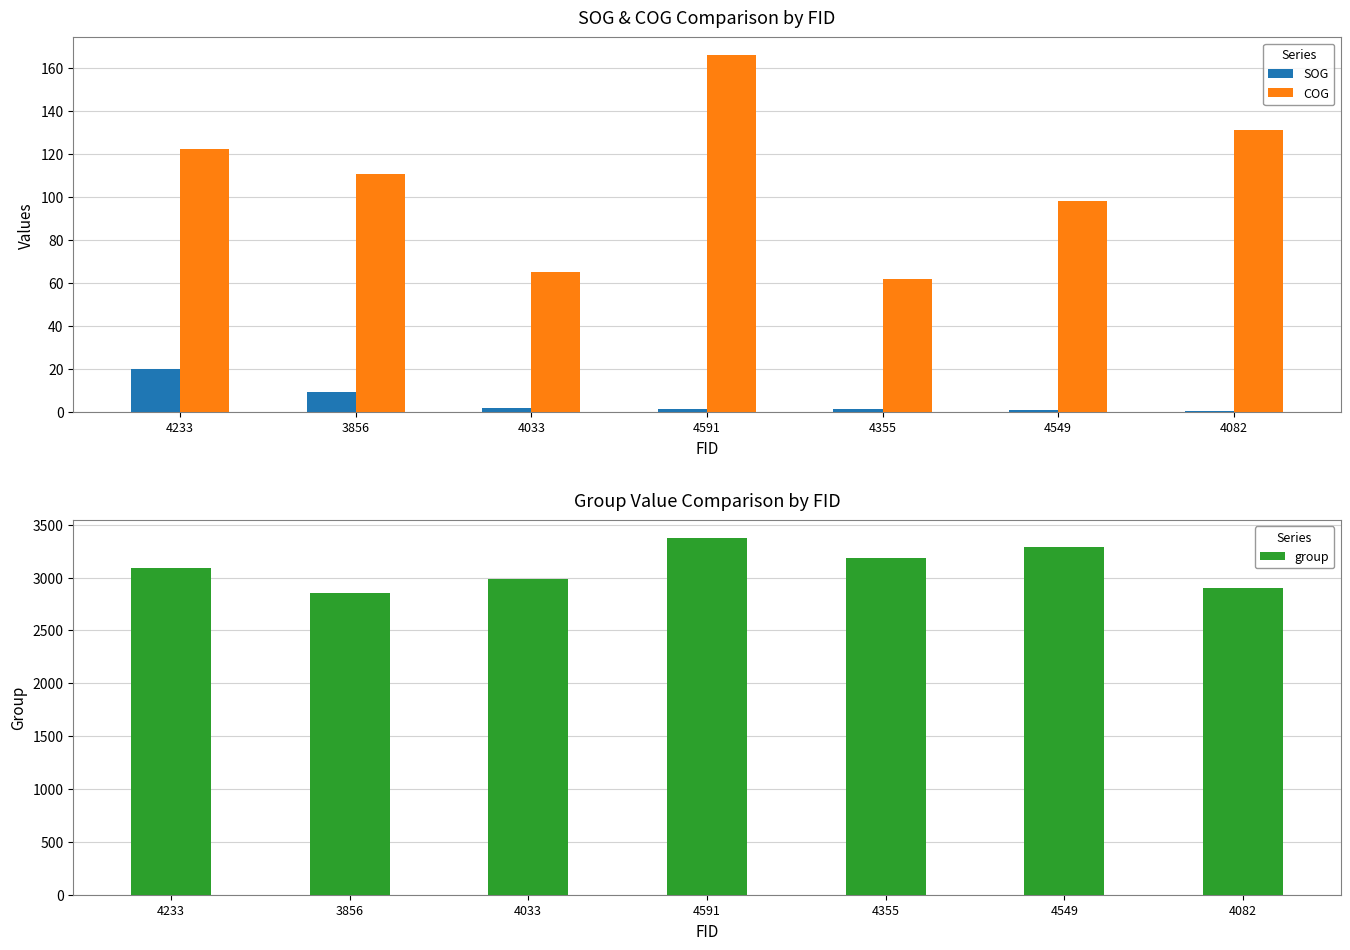

The value of COG at 4033 is 65.2. True or false?

True